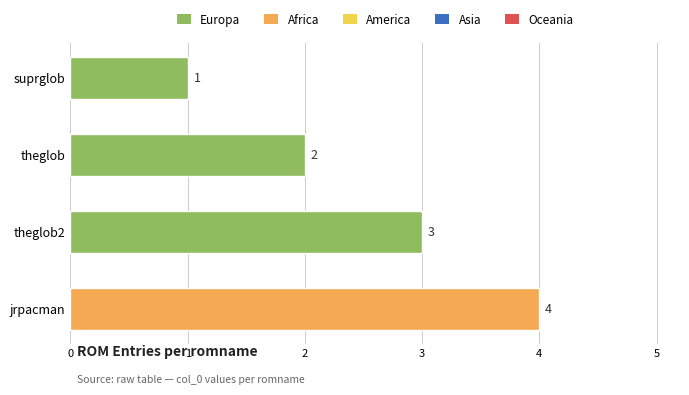

The chart shows a value of 2 at suprglob. True or false?

False